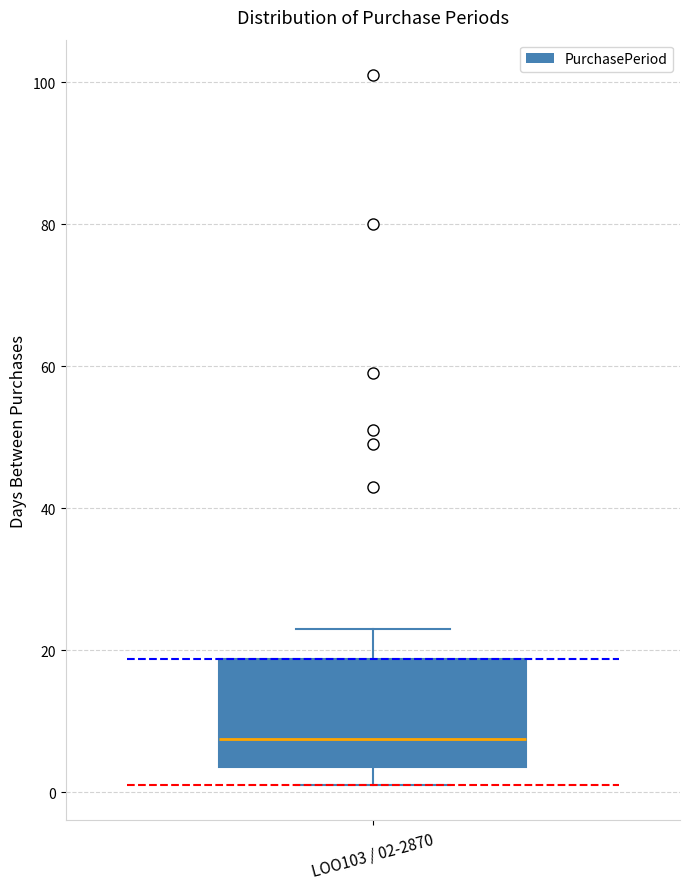

Where is the lower edge of the box for LOO103 / 02-2870 on the y-axis? The values are not printed on the chart, so give them approximately, as read against the axis.

4